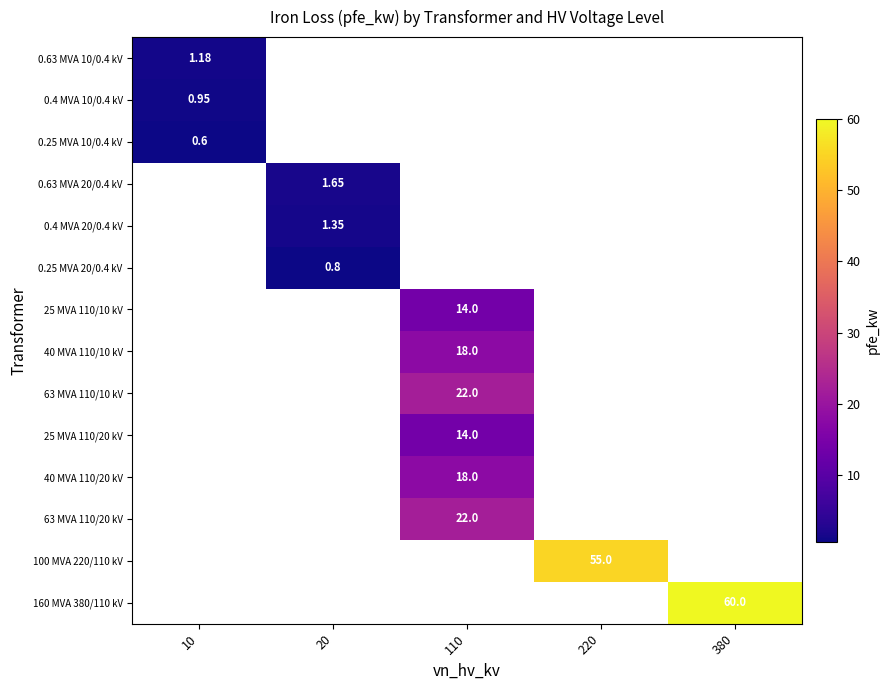

Between 10 and 110, which is larger?

110